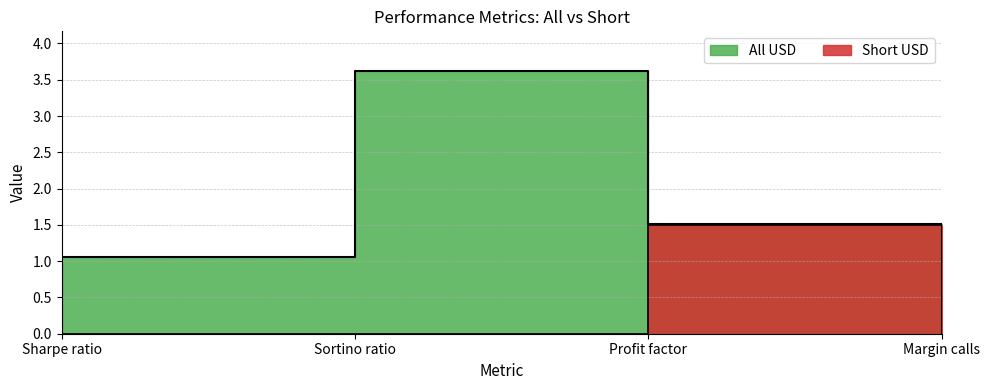

List the labels in order of Short USD value, largest first.

Profit factor, Sharpe ratio, Sortino ratio, Margin calls